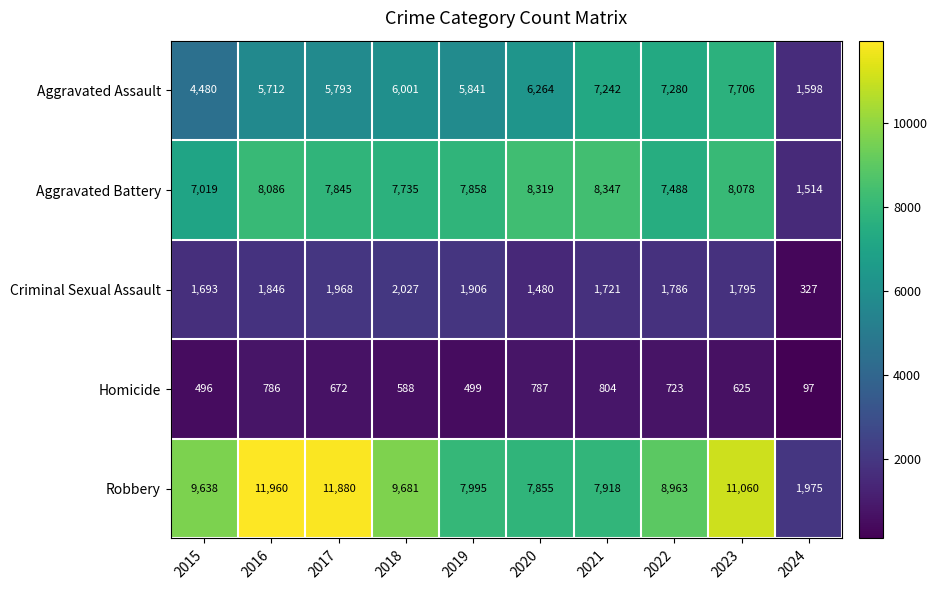

Which series has the widest spread of values?

Robbery